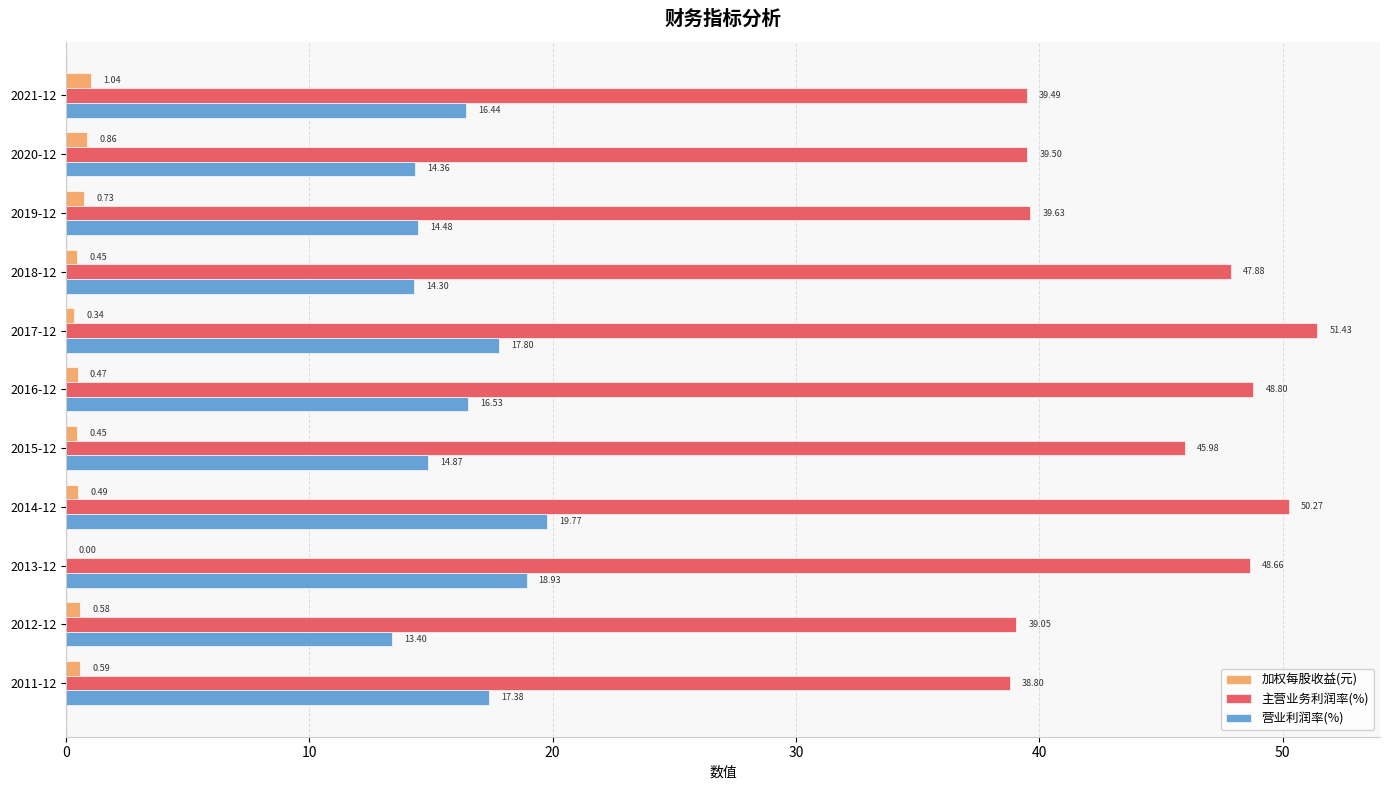

Which series changed the most between 2019-12 and 2012-12?

营业利润率(%)